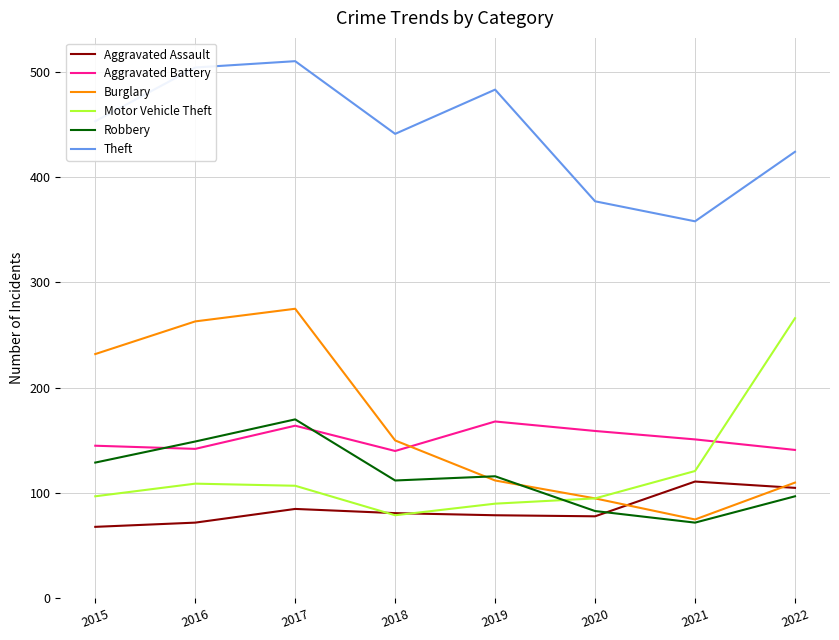

Does the chart have visible grid lines?

Yes